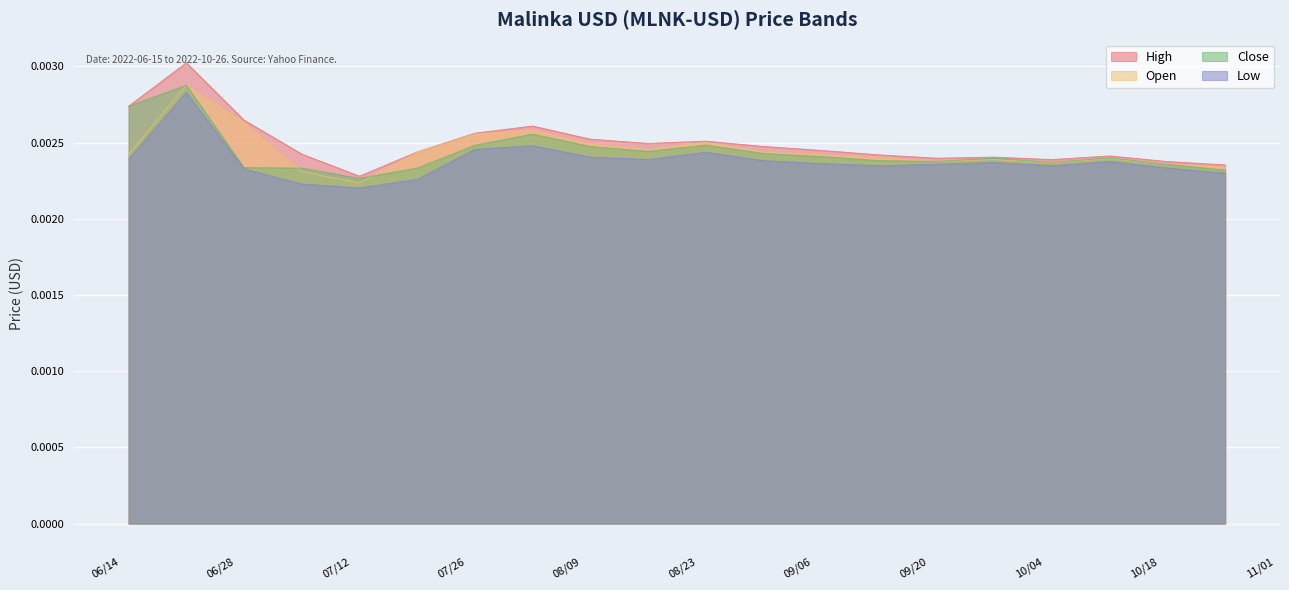

True or false: Close and High cross at least once.

False